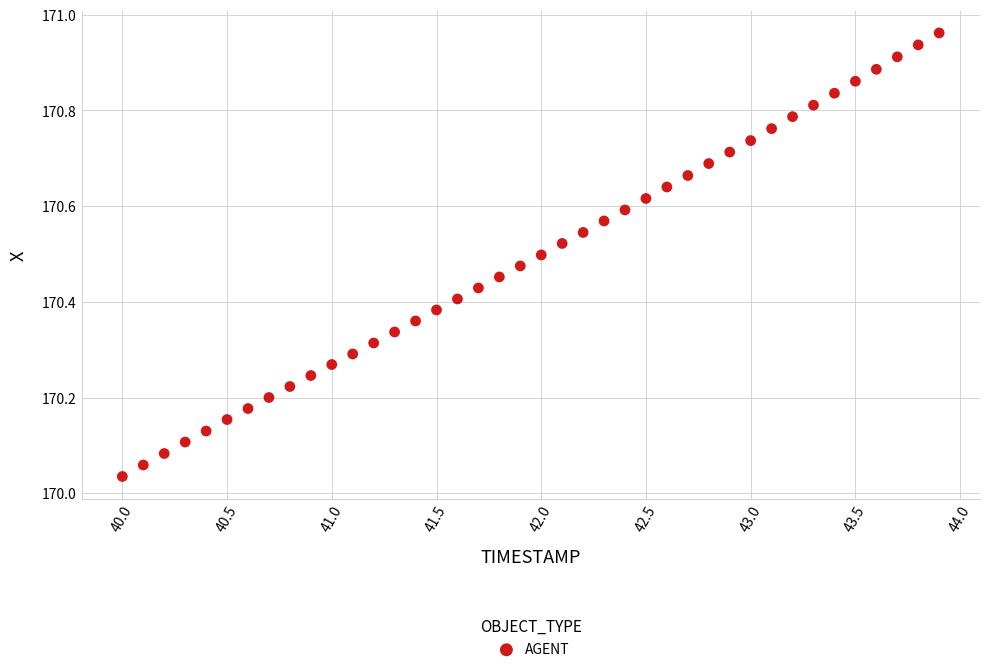

What is the range of Y values (max minus min)?

0.9